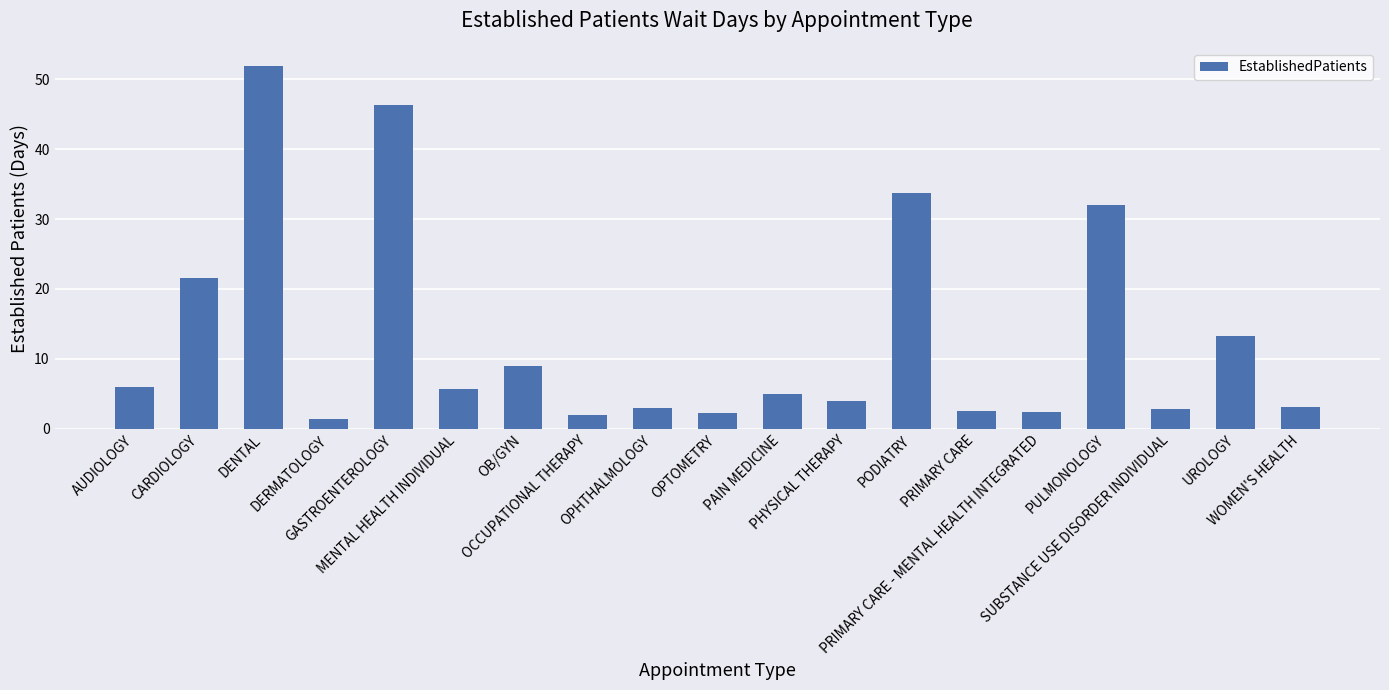

What is the difference between the values at MENTAL HEALTH INDIVIDUAL and PRIMARY CARE?

3.1